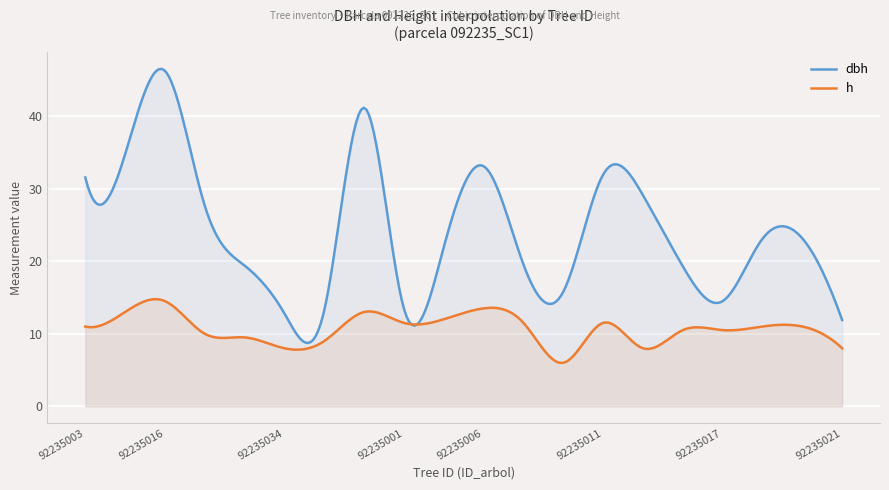

Reading left to right, extract all data points from this chart.

dbh: 31.6	34.8	46.2	27.6	19.4	12.8	13.2	41.1	13.4	21.9	33.1	19.6	15.8	31.9	29.1	19.3	14.5	23.1	23.1	11.9
h: 11.0	13.0	14.5	10.0	9.5	8.0	9.0	13.0	11.5	12.0	13.5	11.5	6.0	11.5	8.0	10.5	10.5	11.0	11.0	8.0